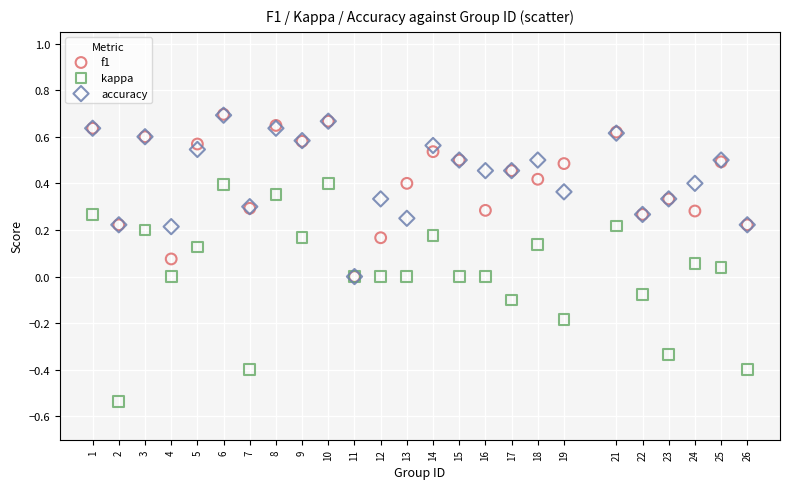

What are all the series names shown in the legend?

f1, kappa, accuracy